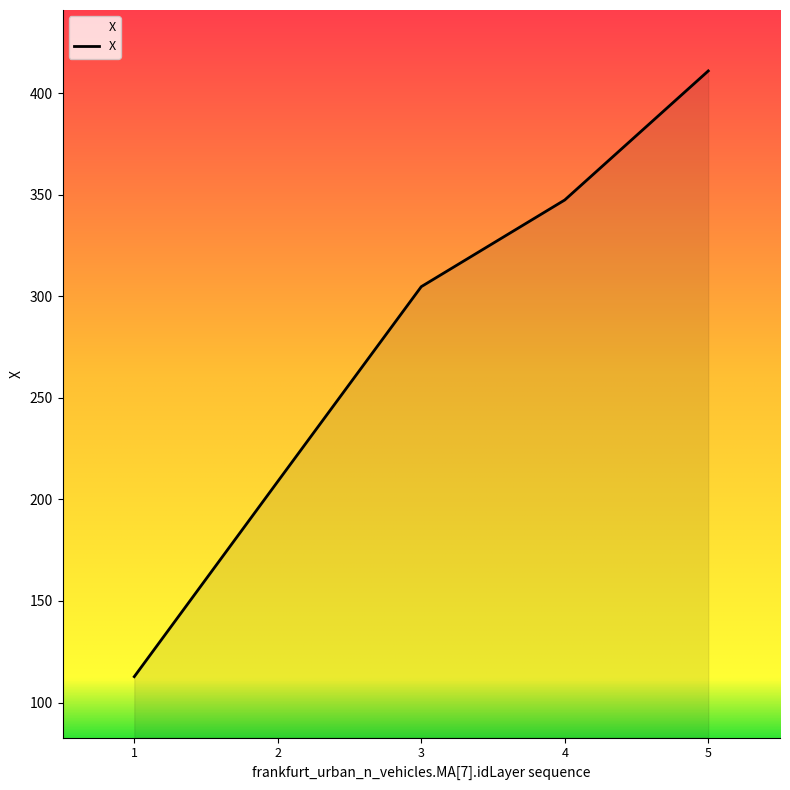

Reading right to left, transcribe all the data shown in this chart.

5=410.9	4=347.4	3=304.7	2=208.8	1=112.7